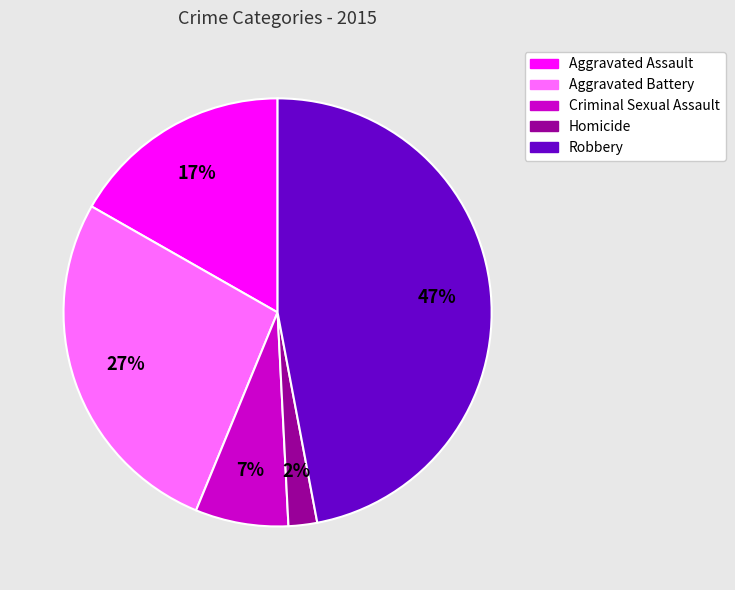

What is the ratio of the value at Homicide to the value at Aggravated Assault?

0.1